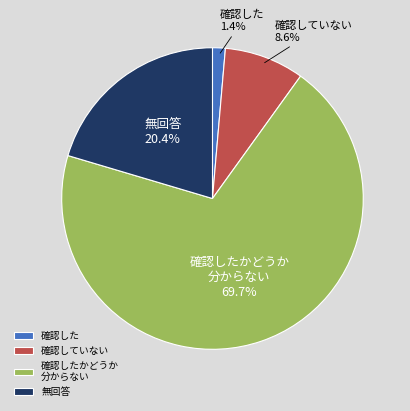

Rank the categories by value from lowest to highest.

確認した, 確認していない, 無回答, 確認したかどうか 分からない